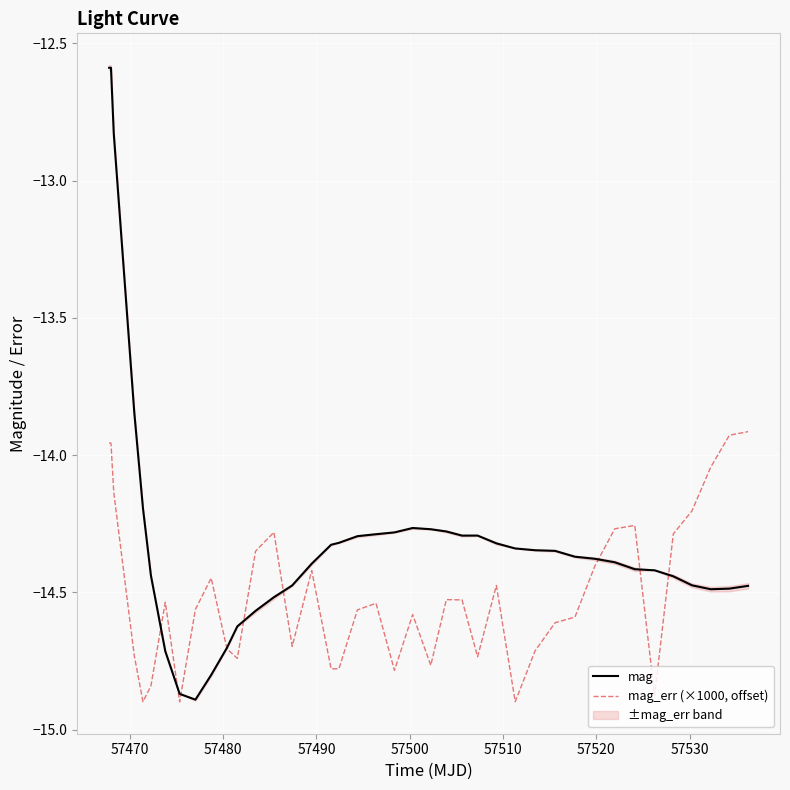

What is the value of the mag point at the 35th from the left?

-14.4